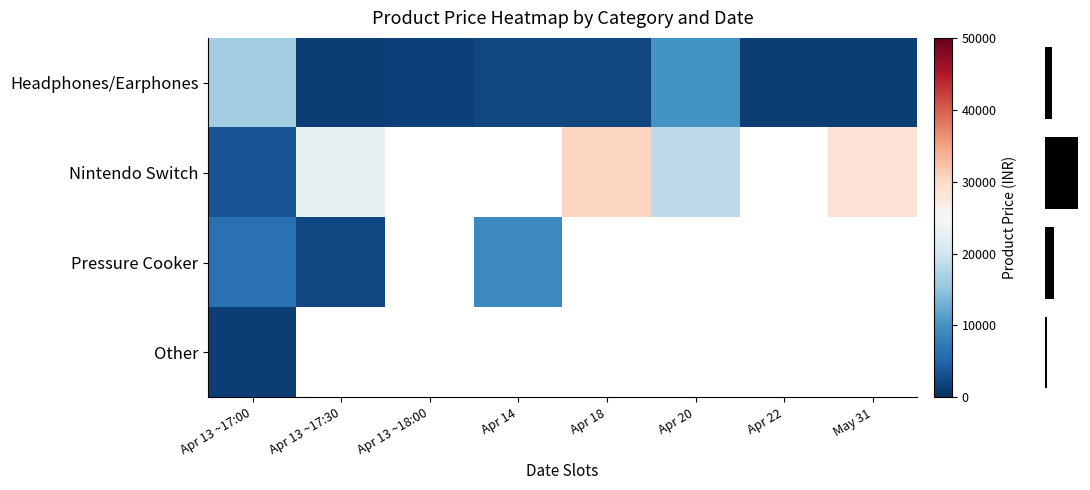

What is the minimum value shown in the chart?

1399.0